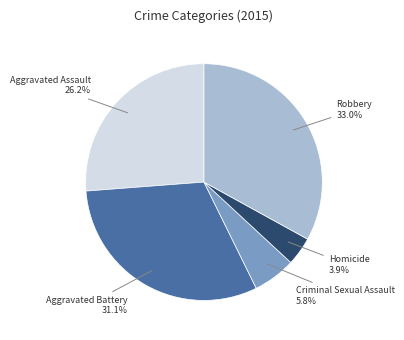

Does any single category account for the majority?

No